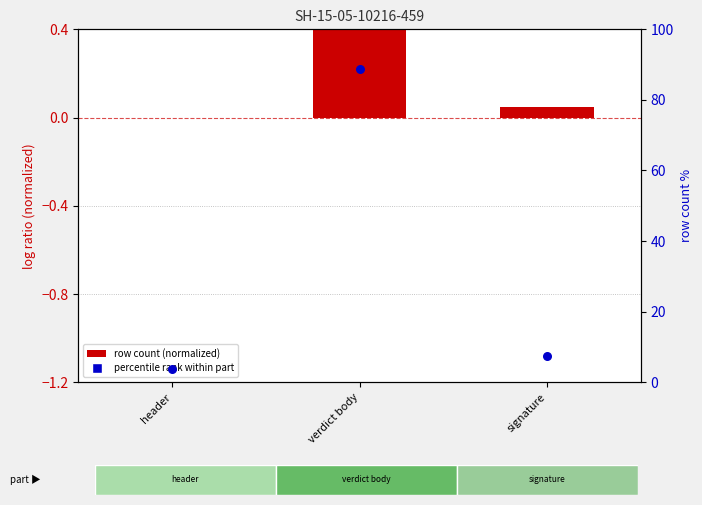

Which series contains the lowest Y value?

row count (normalized)